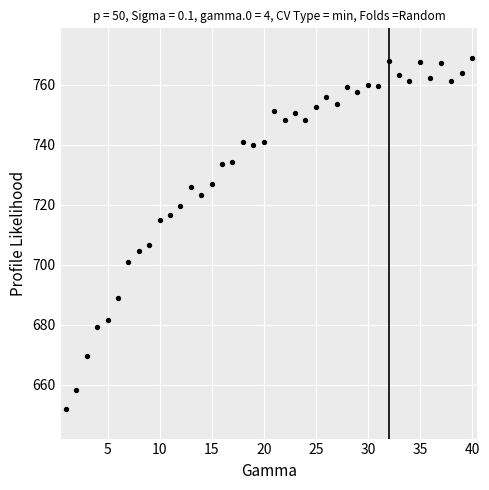

What is the range of Y values (max minus min)?

116.9